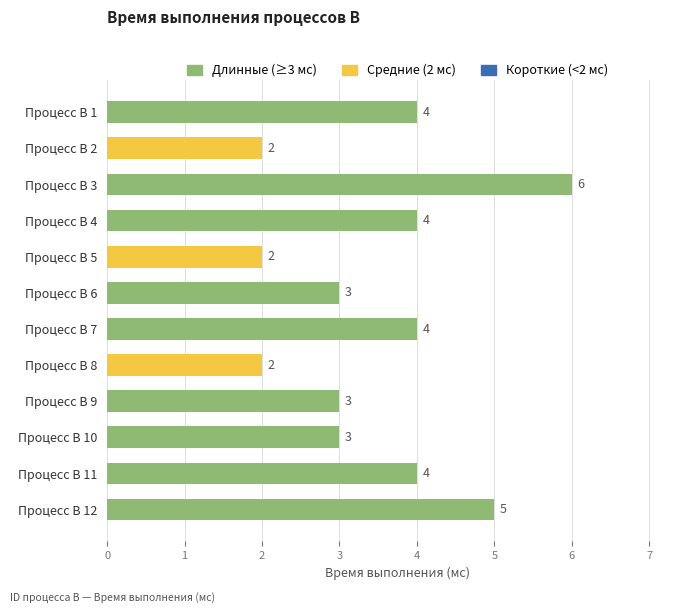

Which label corresponds to the largest value in the chart?

Процесс B 3